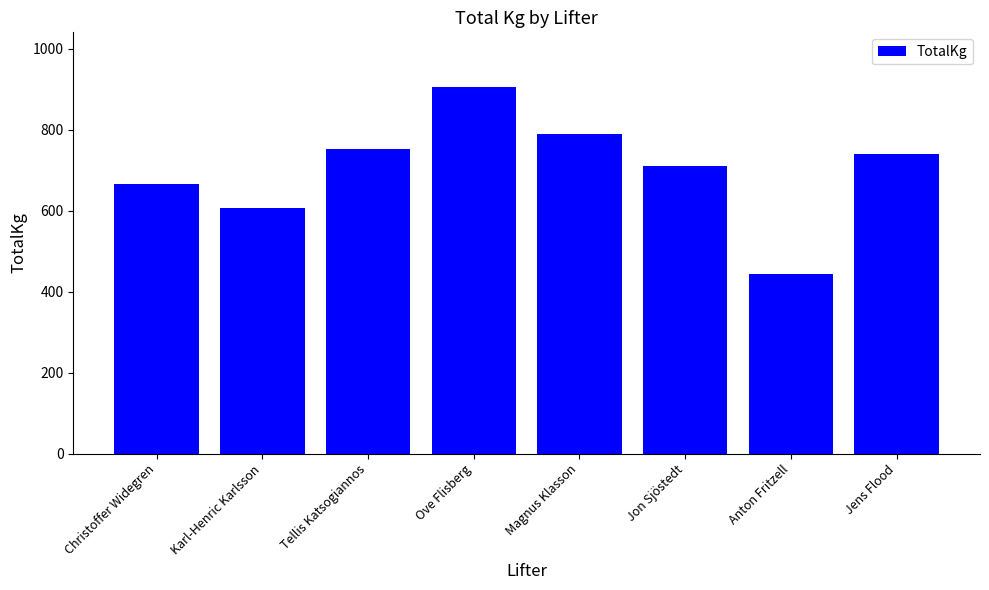

Rank the categories by value from lowest to highest.

Anton Fritzell, Karl-Henric Karlsson, Christoffer Widegren, Jon Sjöstedt, Jens Flood, Tellis Katsogiannos, Magnus Klasson, Ove Flisberg